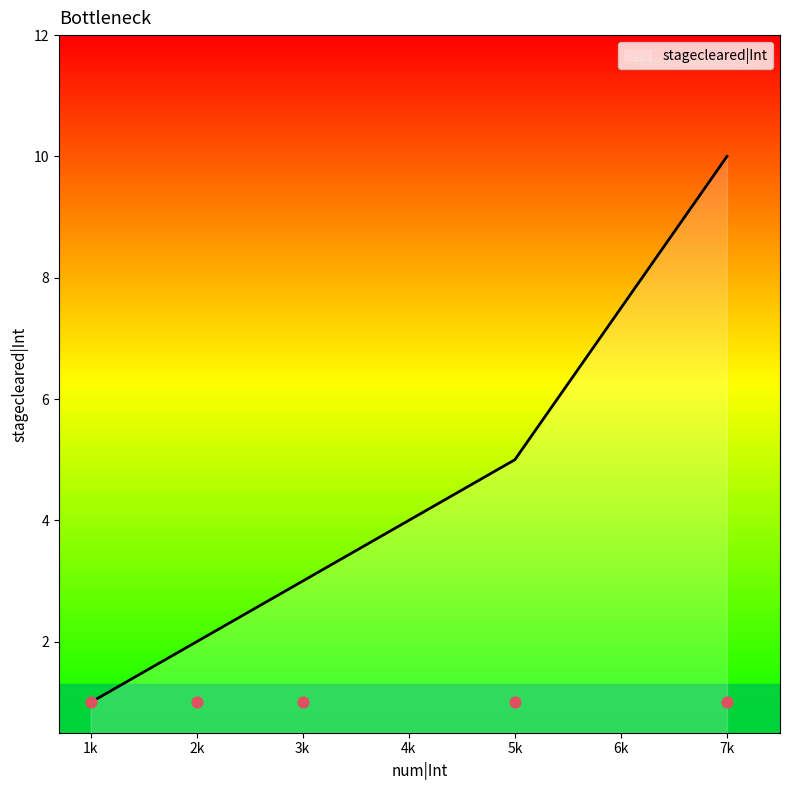

At which label does stagecleared|Int reach its minimum?

1k